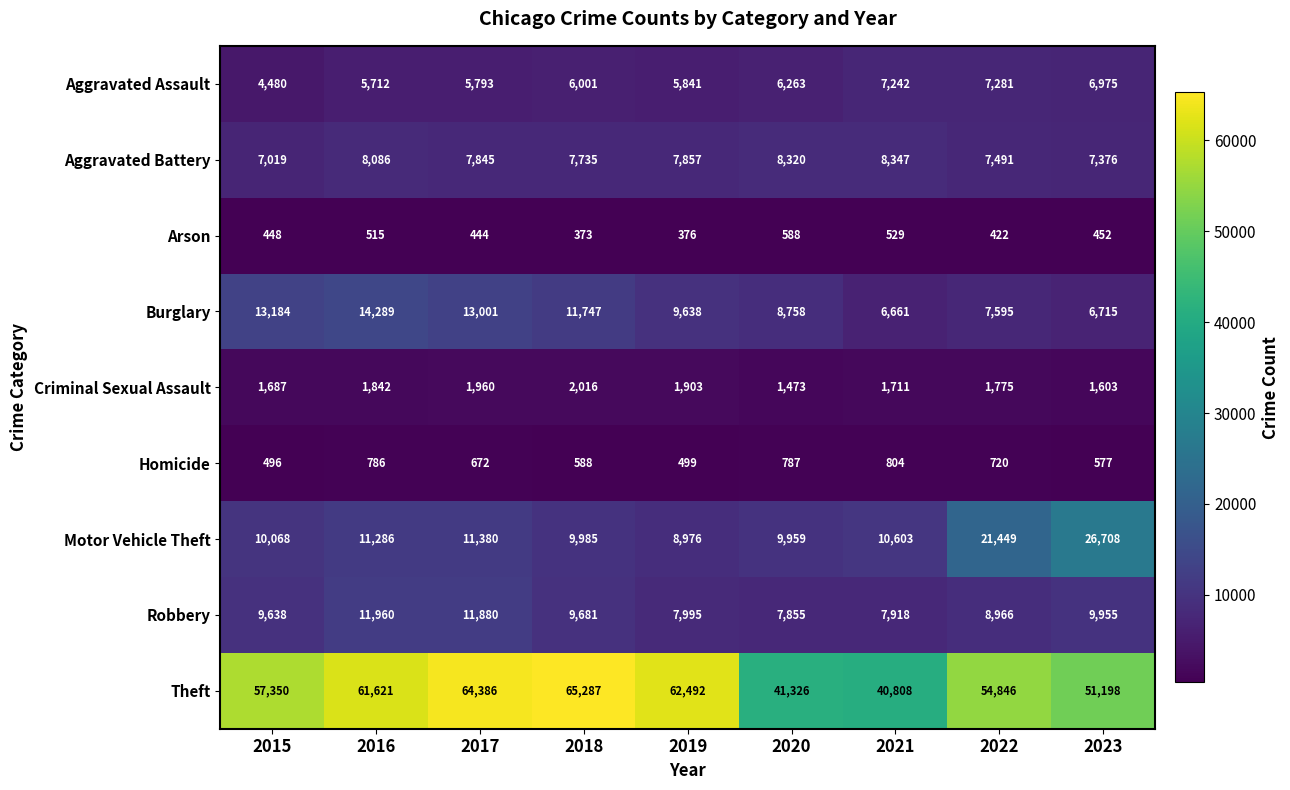

How many data points does each series have?

9